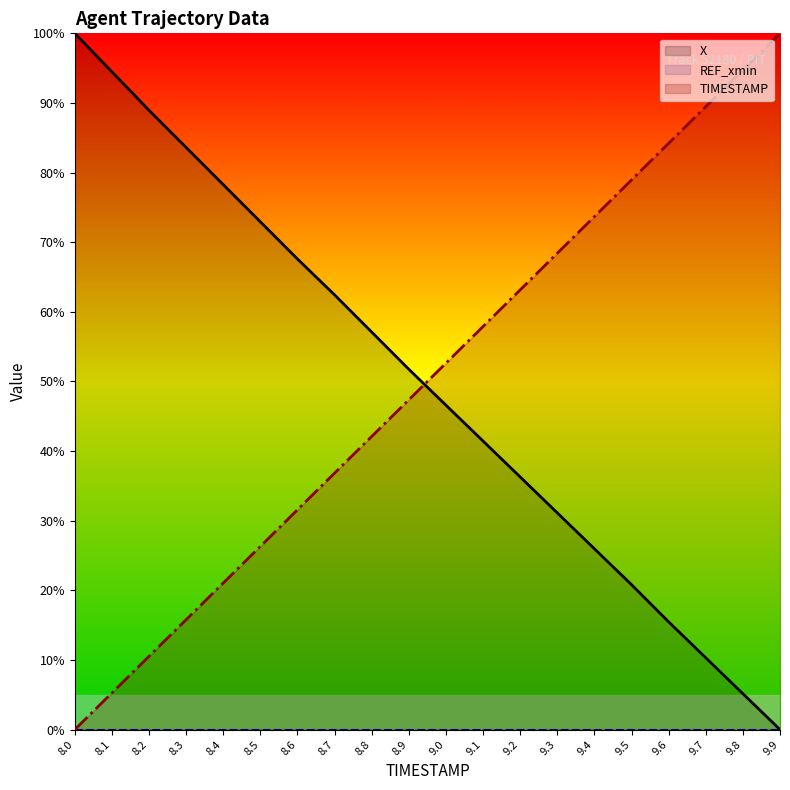

At which label does TIMESTAMP reach its peak?

9.9